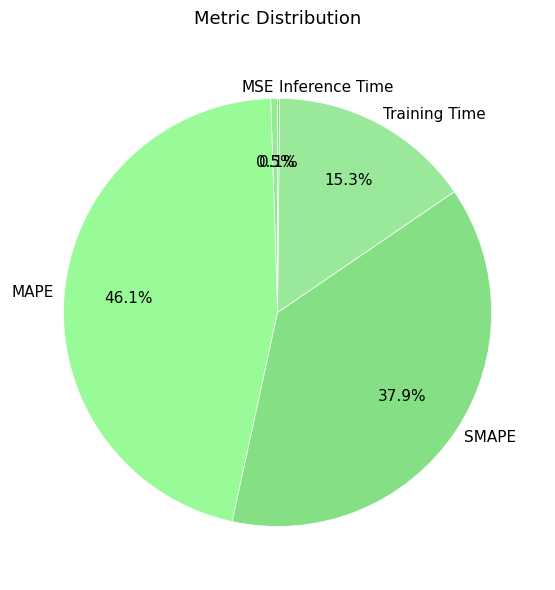

Which category has the biggest portion of the pie?

MAPE